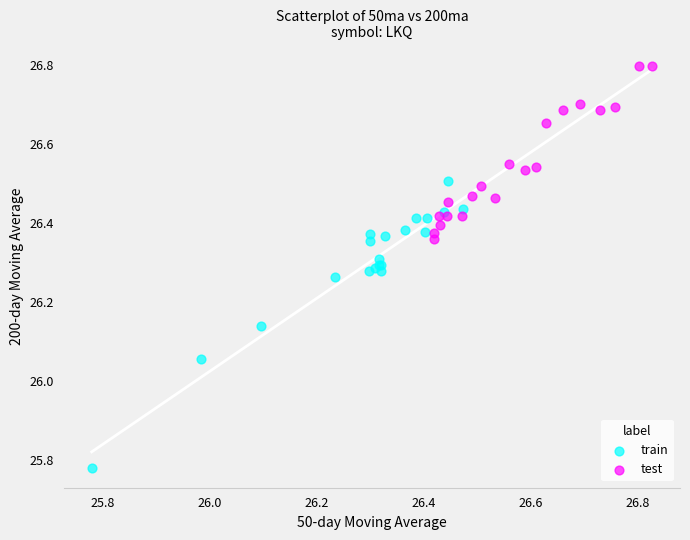

Which series contains the highest Y value?

test